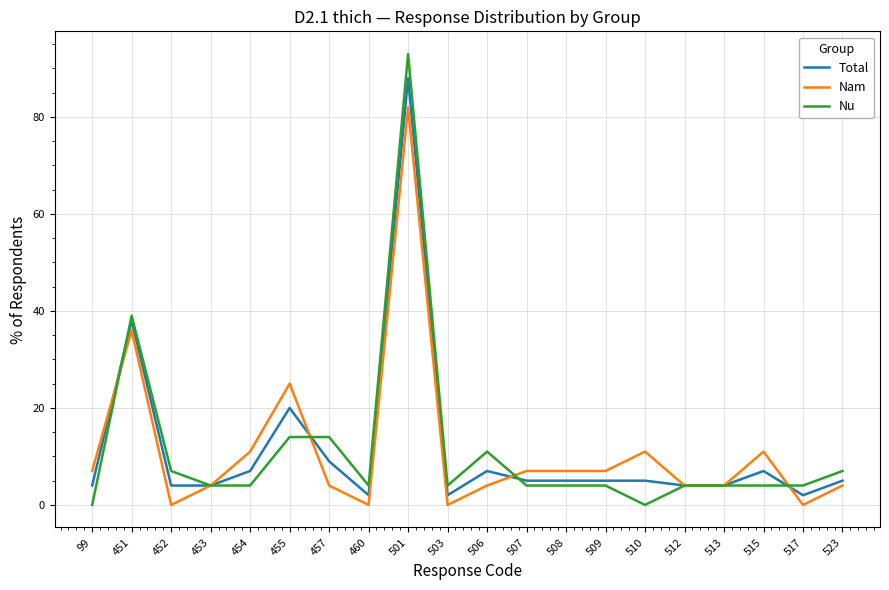

At which label does Nu reach its peak?

501